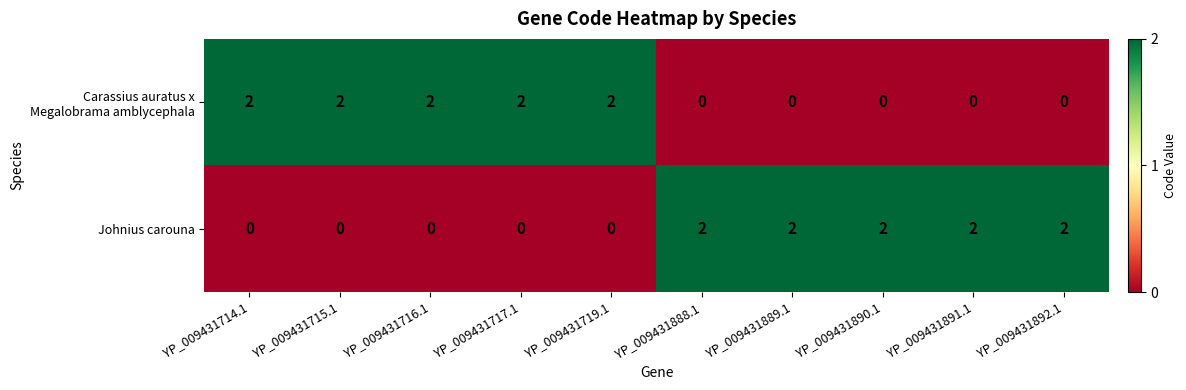

What is the sum of the Johnius carouna values at YP_009431891.1 and YP_009431888.1?

4